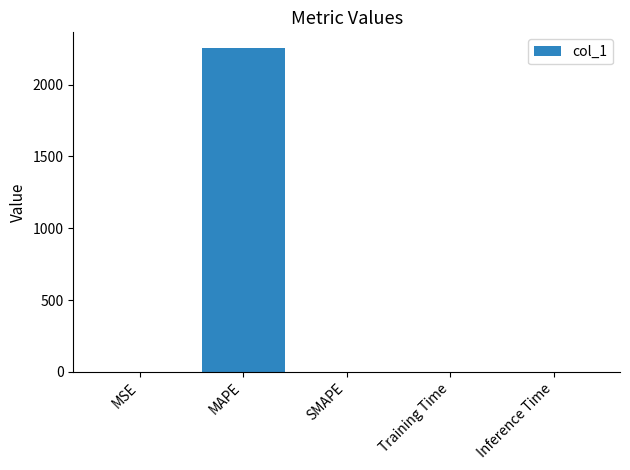

What is the change in value from MSE to SMAPE?

-0.4